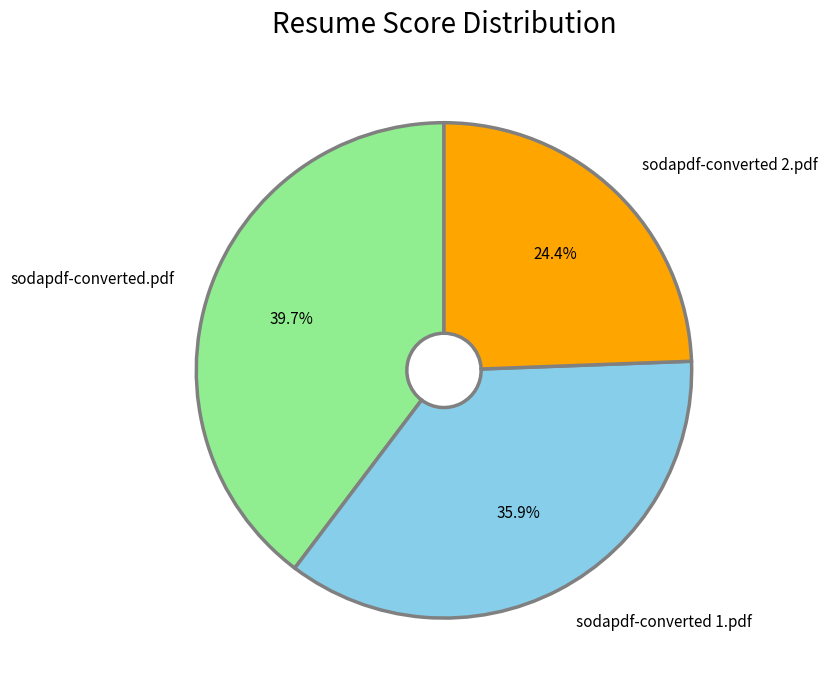

How many slices are in this pie chart?

3